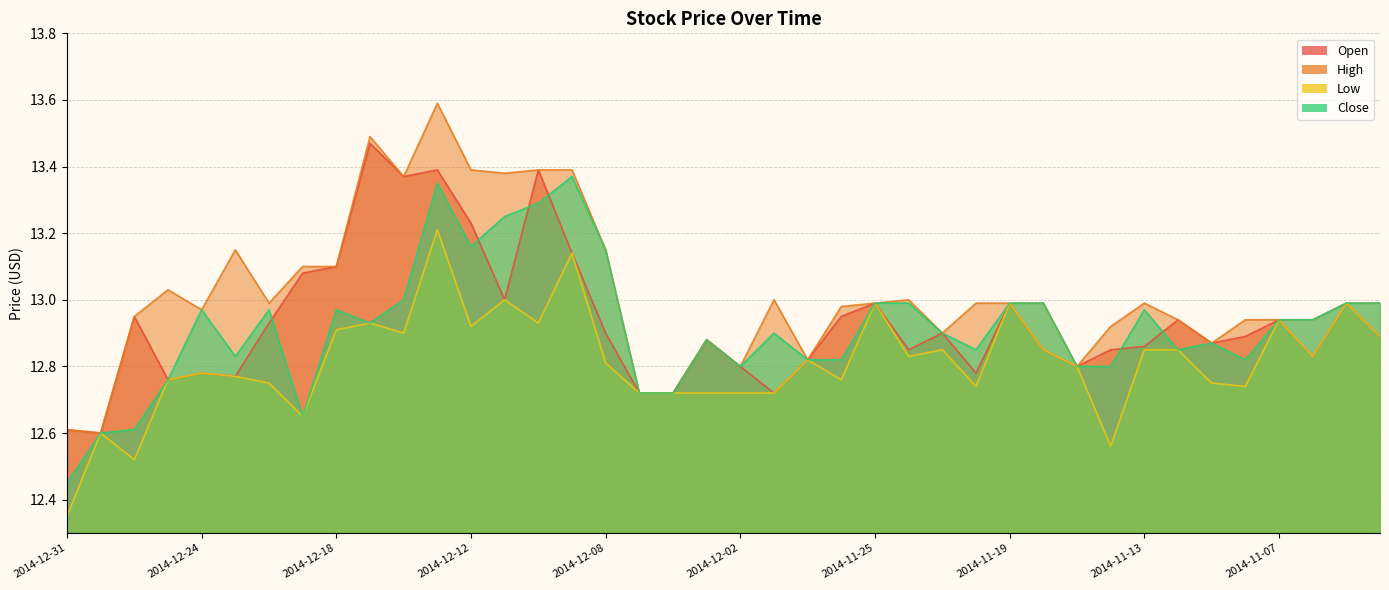

At how many categories does at least one series exceed 13?

12